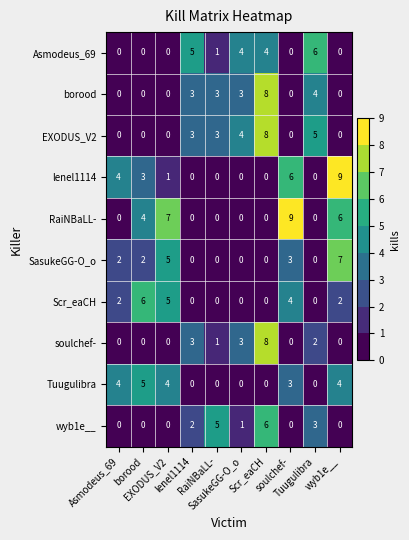

At how many categories does at least one series exceed 0?

10